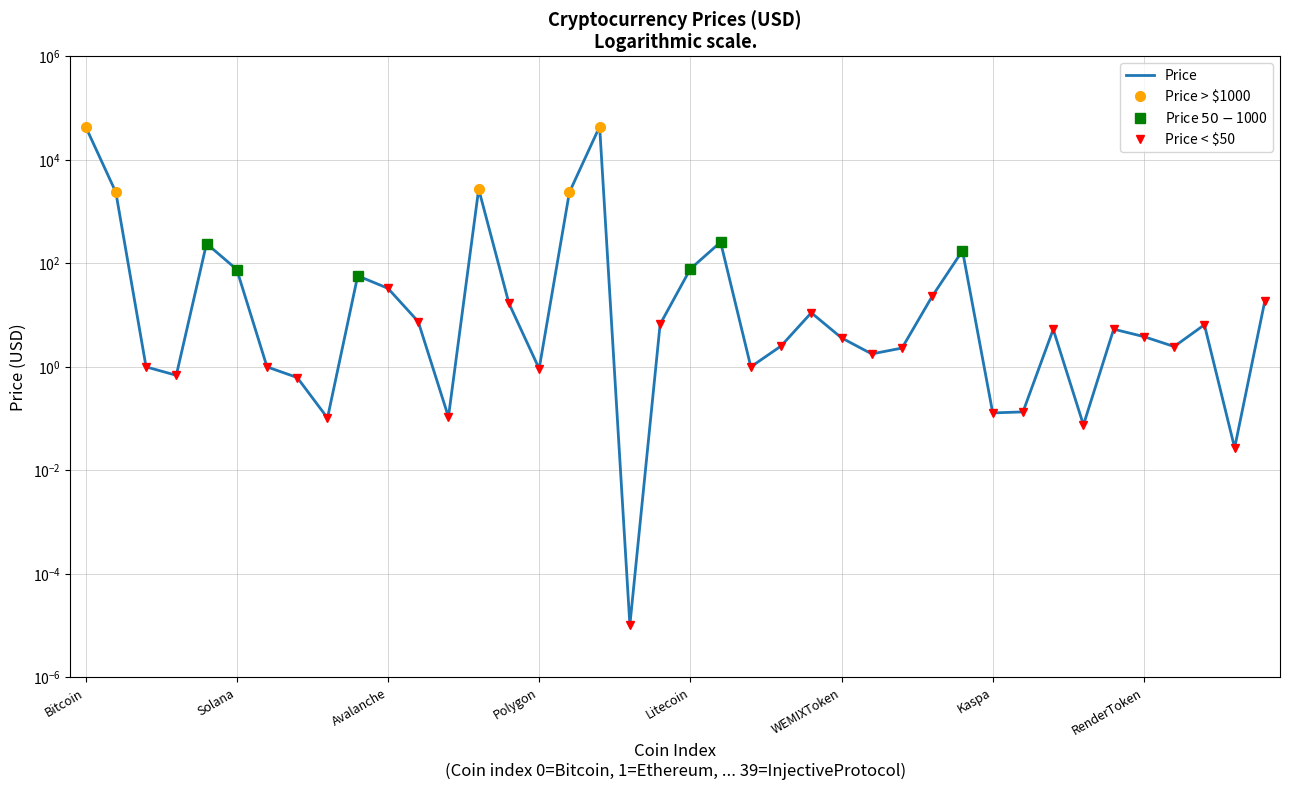

How many values exceed 5?

21